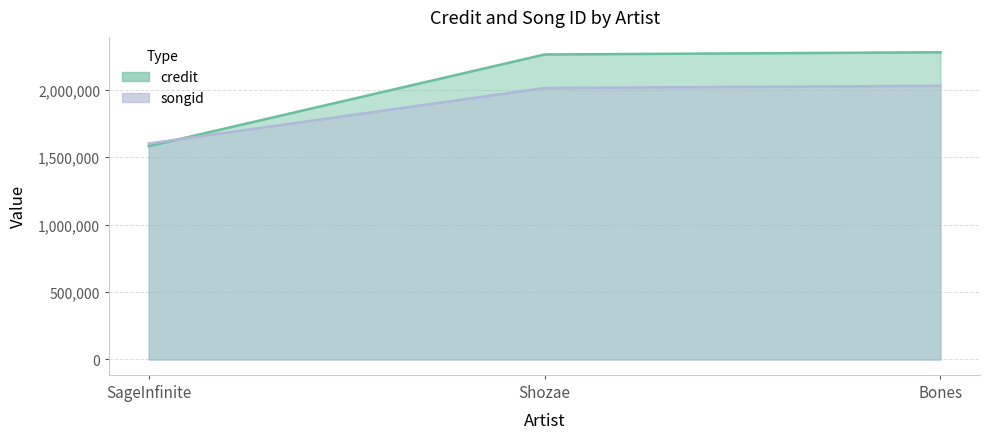

List the series in order of their overall mean, lowest first.

songid, credit